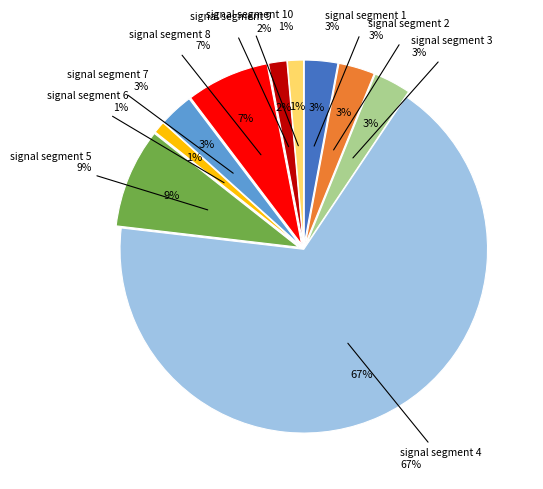

What percentage is the signal segment 8 slice, to the nearest percent?

7%